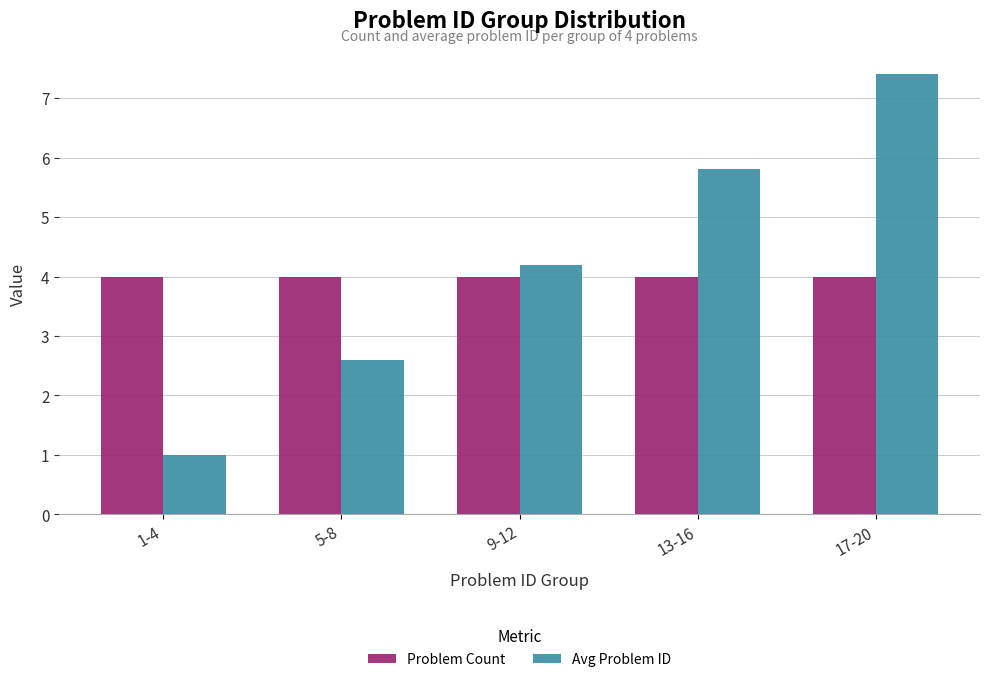

What is the lowest value of the Problem Count series?

4.0